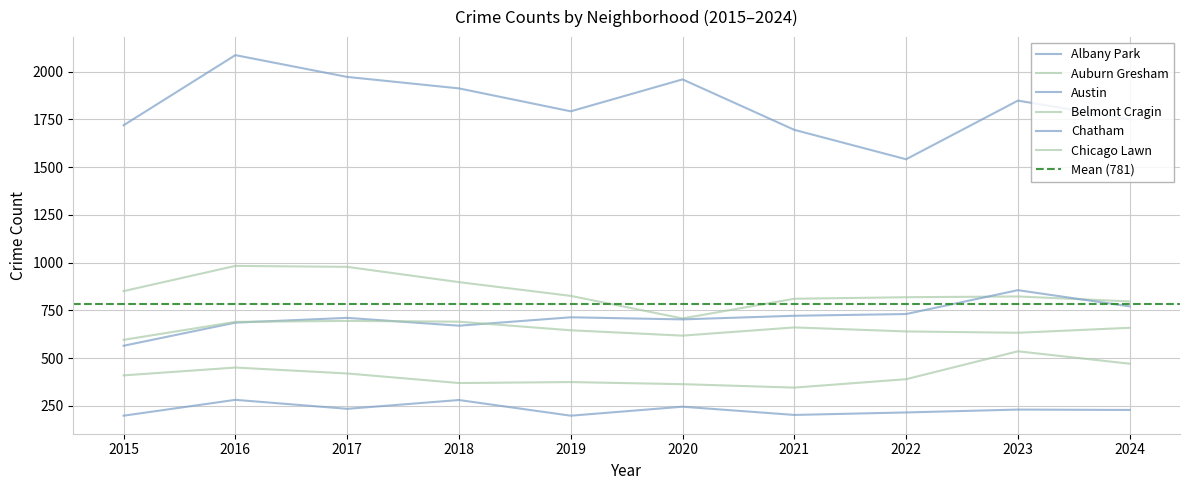

At which label does Belmont Cragin first exceed 410?

2016